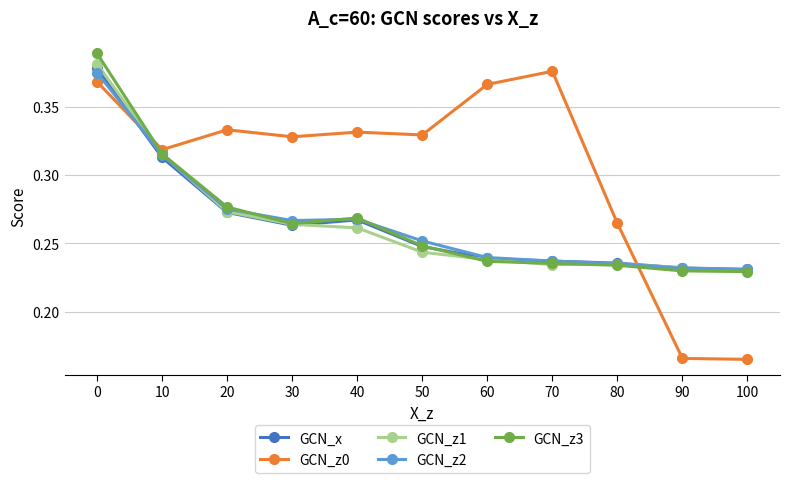

Which series changed the most between 40 and 100?

GCN_z0